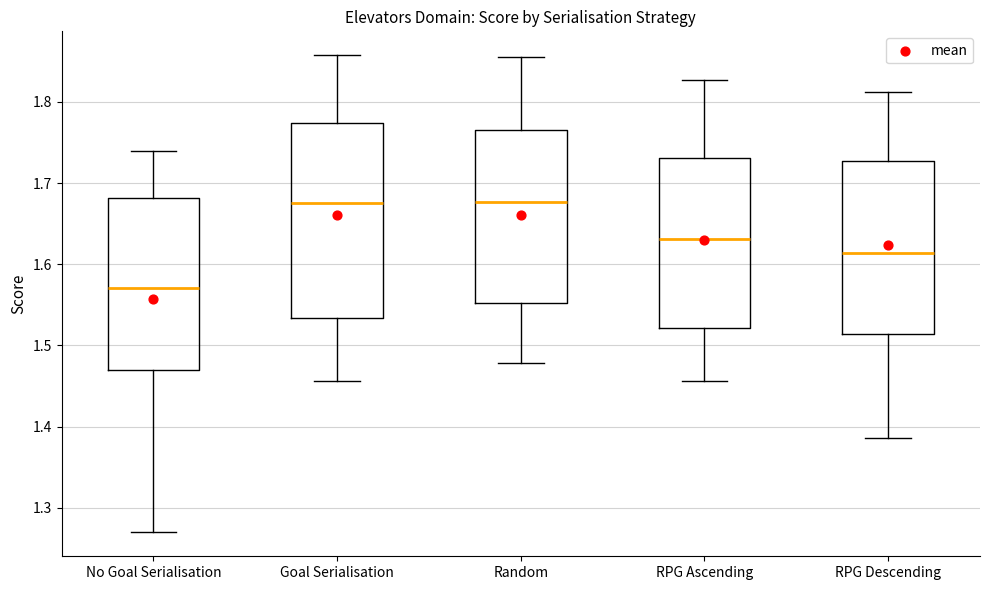

Reading left to right, transcribe this box plot: for each box, give where its median line is, the range the box spans, and where its two whiskers end, as read against the y-axis. The values are not printed on the chart, so give them approximately, as read against the axis.

No Goal Serialisation: median 1.57, box 1.47 to 1.68, whiskers 1.27 to 1.74
Goal Serialisation: median 1.68, box 1.53 to 1.77, whiskers 1.46 to 1.86
Random: median 1.68, box 1.55 to 1.77, whiskers 1.48 to 1.86
RPG Ascending: median 1.63, box 1.52 to 1.73, whiskers 1.46 to 1.83
RPG Descending: median 1.61, box 1.51 to 1.73, whiskers 1.39 to 1.81